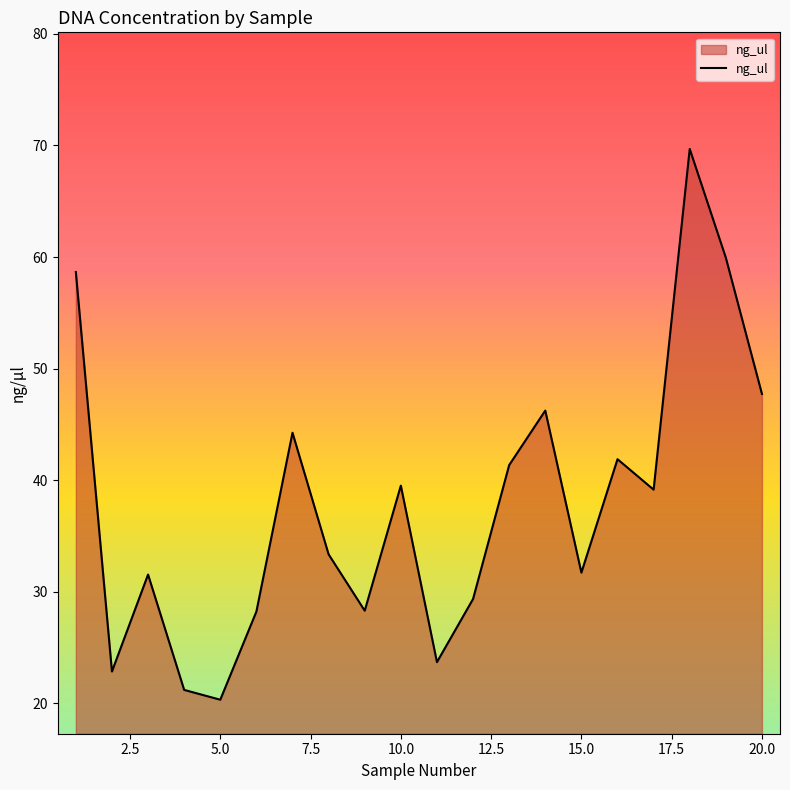

How many values exceed 39?

10